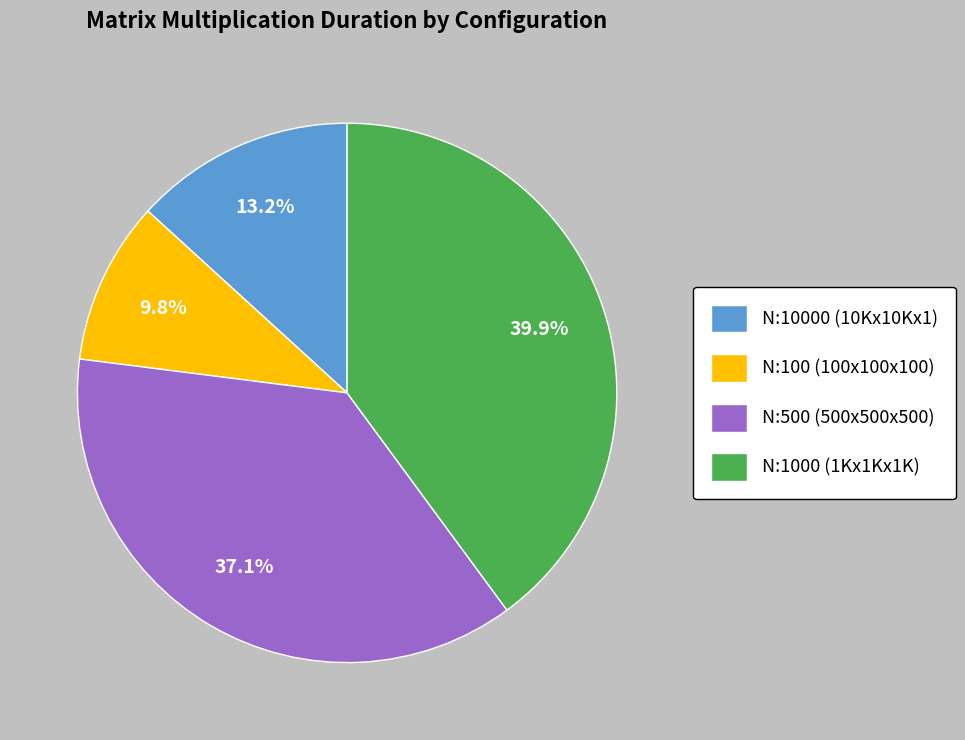

Between N:100 (100x100x100) and N:1000 (1Kx1Kx1K), which is larger?

N:1000 (1Kx1Kx1K)